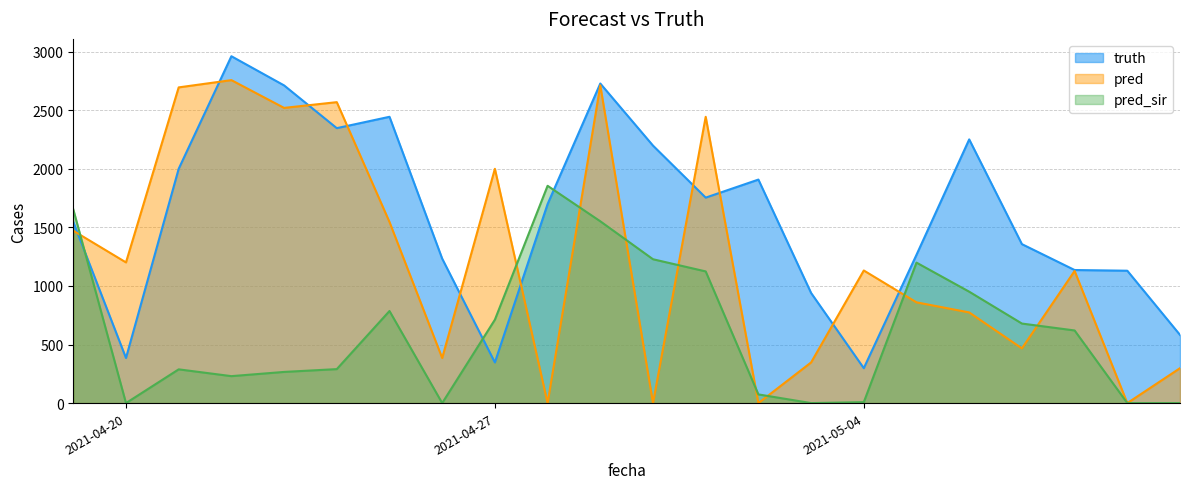

What is the total value across all series at 2021-04-29?

6992.0